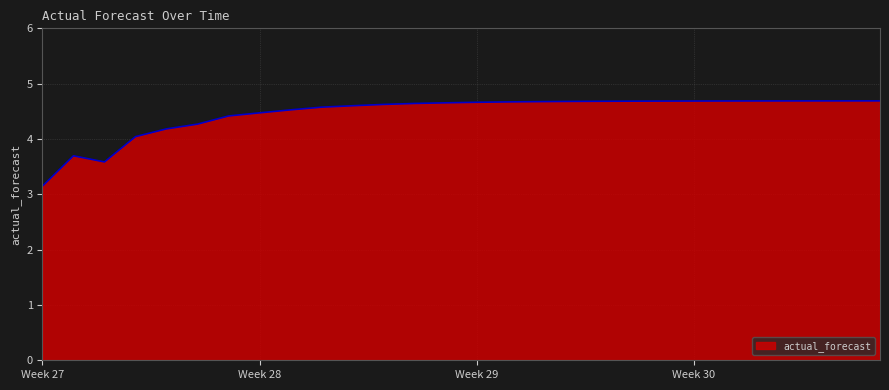

What is the smallest value displayed?

3.1